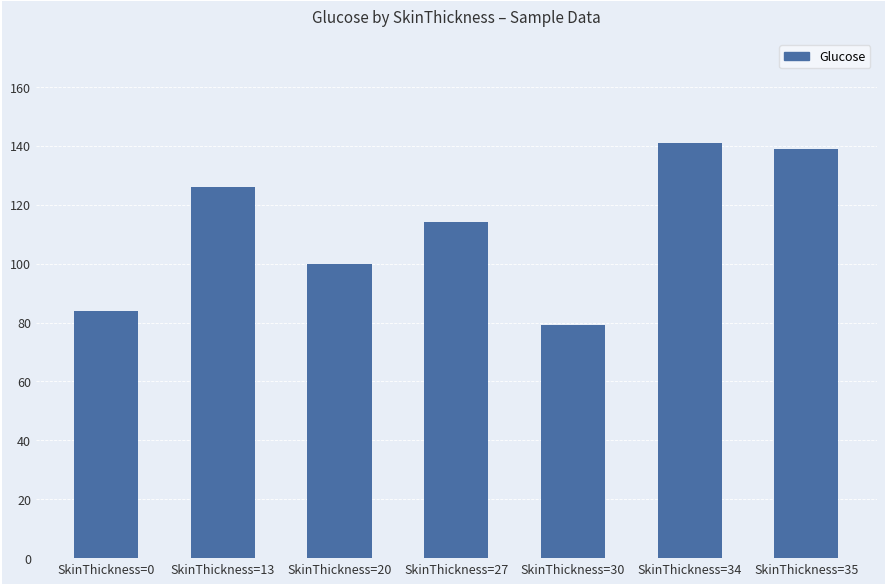

List the labels in order of value, smallest first.

SkinThickness=30, SkinThickness=0, SkinThickness=20, SkinThickness=27, SkinThickness=13, SkinThickness=35, SkinThickness=34